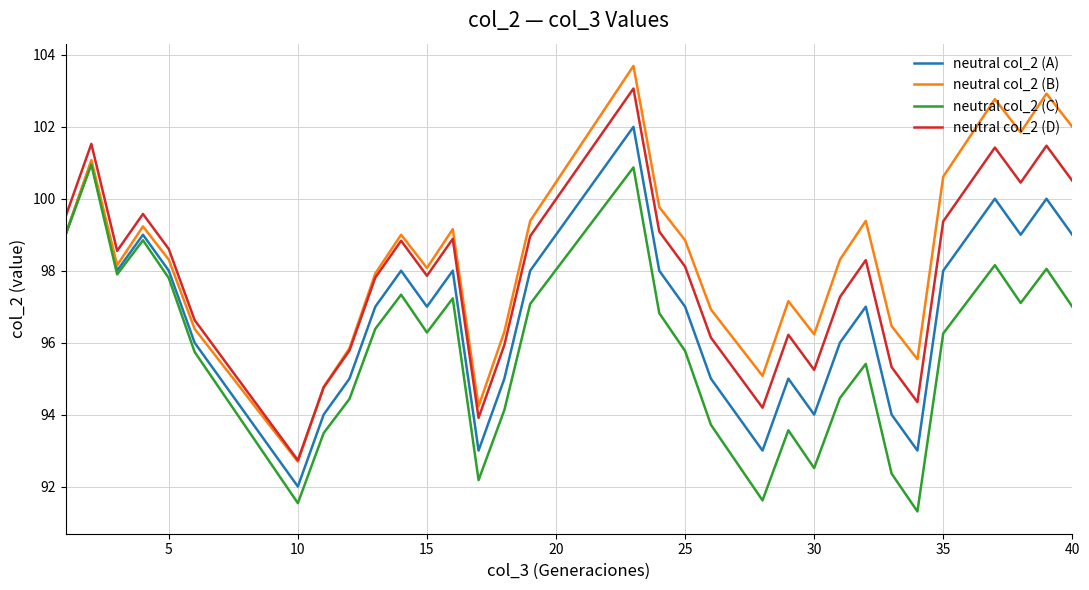

True or false: neutral col_2 (C) and neutral col_2 (D) intersect in this chart.

False